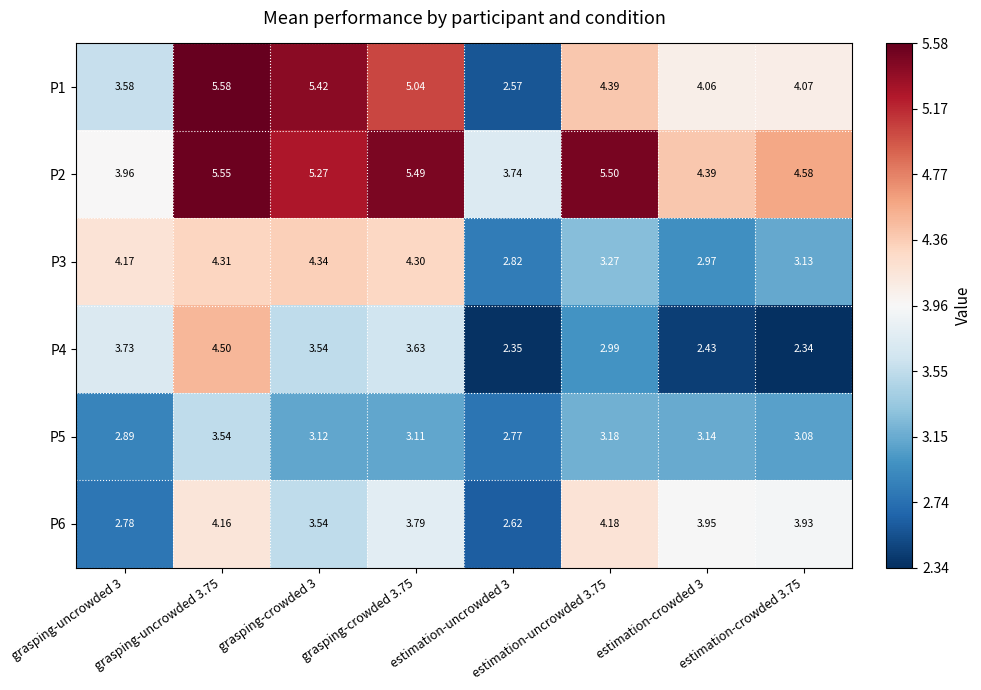

Which series has the widest spread of values?

P1